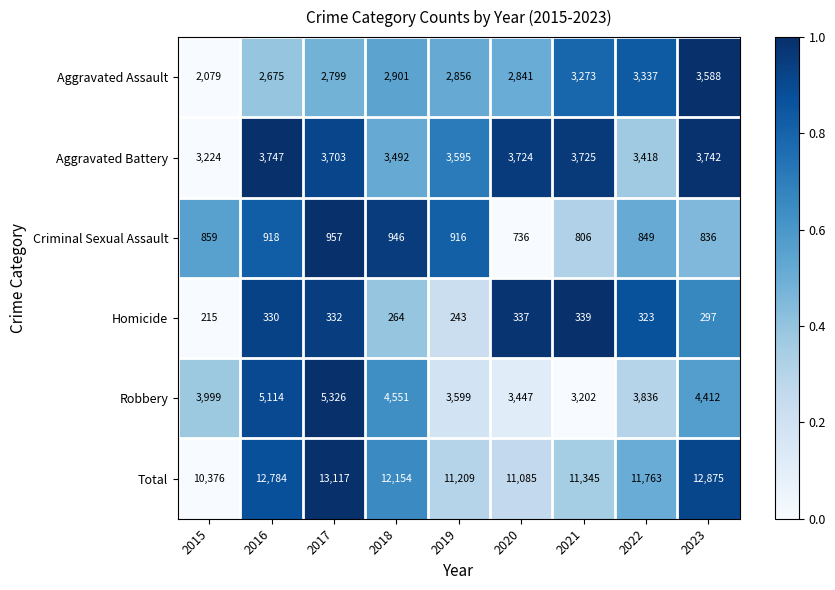

How many categories are shown in the chart?

9